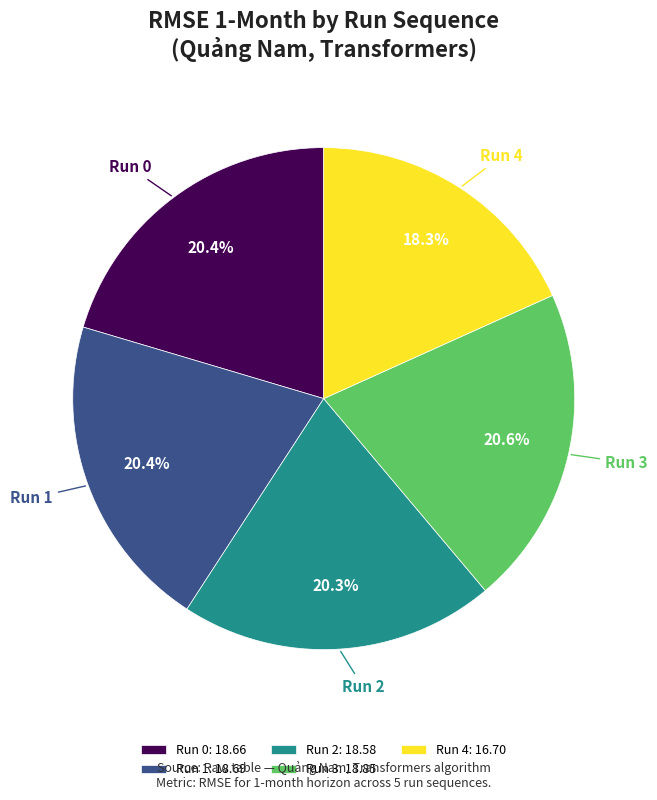

To the nearest percent, what is the difference between the largest and smallest slice percentages?

2%